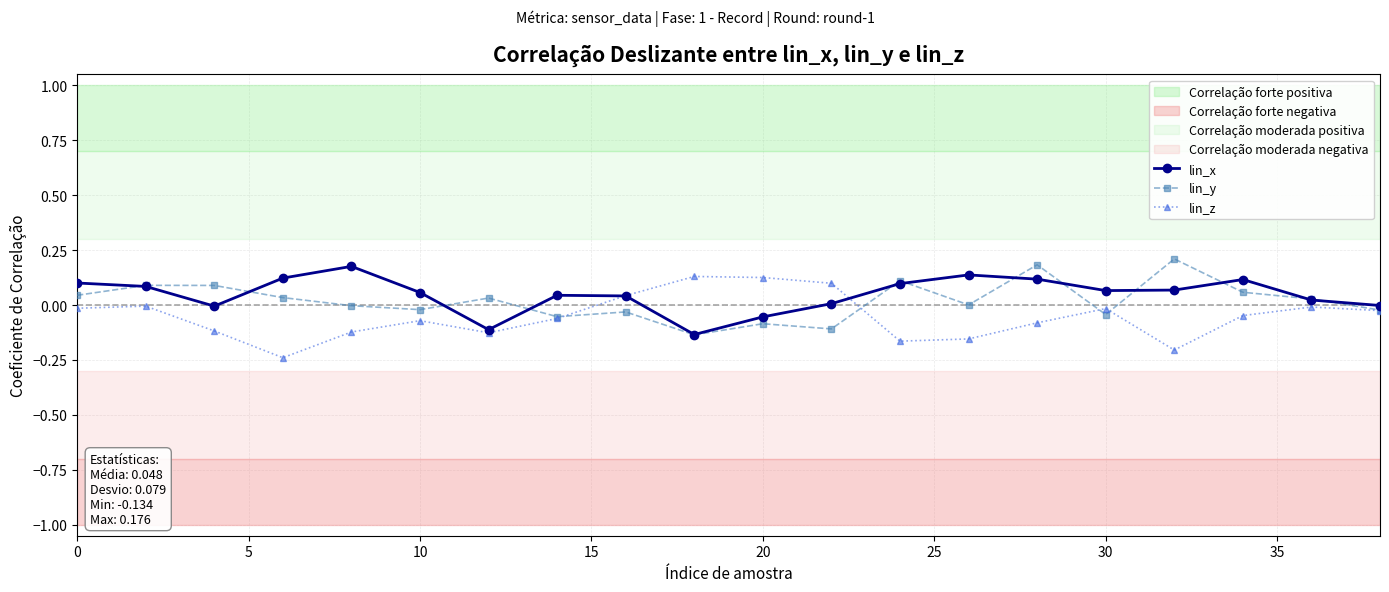

Is it true that lin_y equals -0.0 at 20?

False